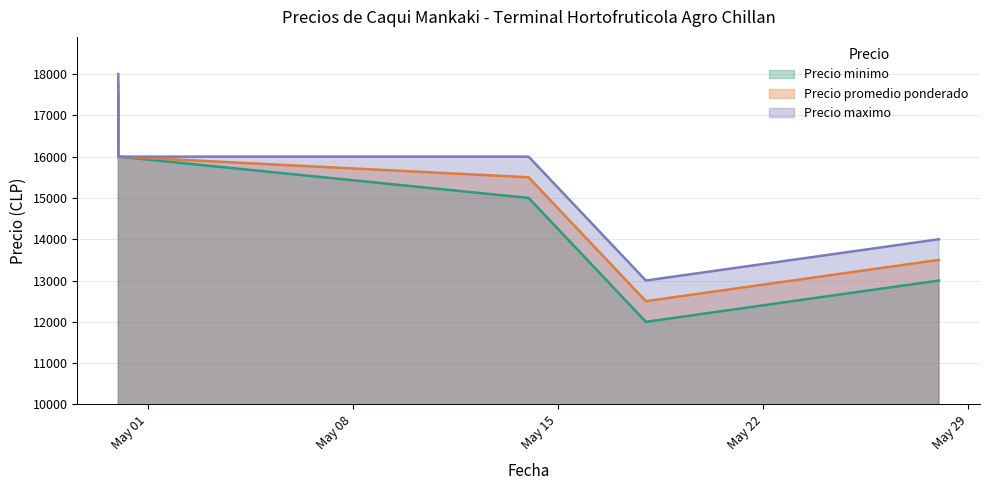

Rank the series at 2021-05-28 from lowest to highest value.

Precio minimo, Precio promedio ponderado, Precio maximo